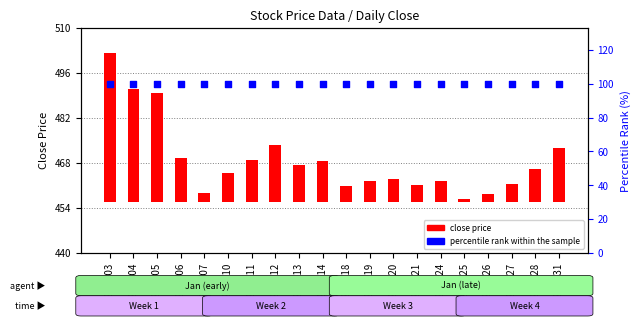

At which category is the sum across all series the highest?

2022-01-03